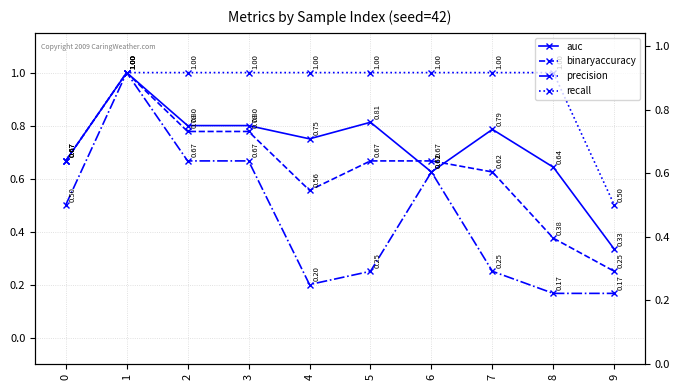

Is the value of recall at 6 greater than the value of precision at 9?

Yes